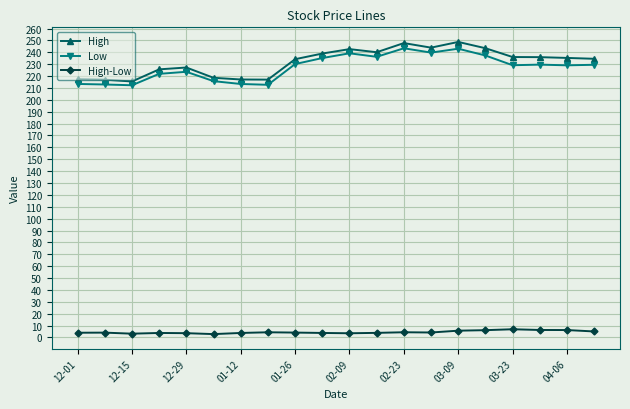

What is the lowest value of the Low series?

212.2